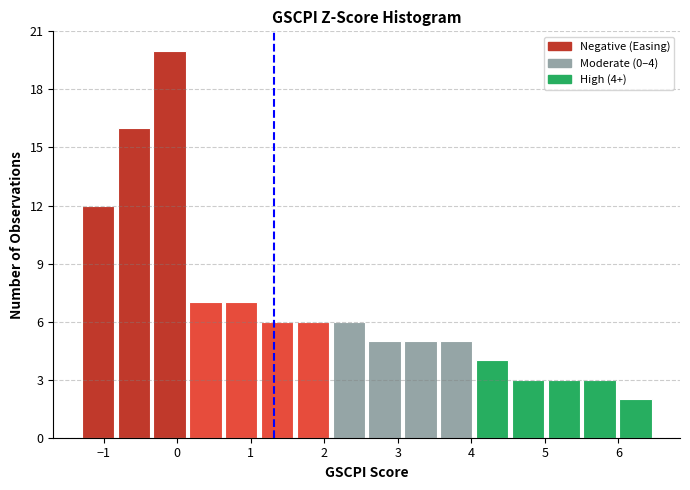

Which range on the x-axis has the tallest bar?

-0.3 to 0.2